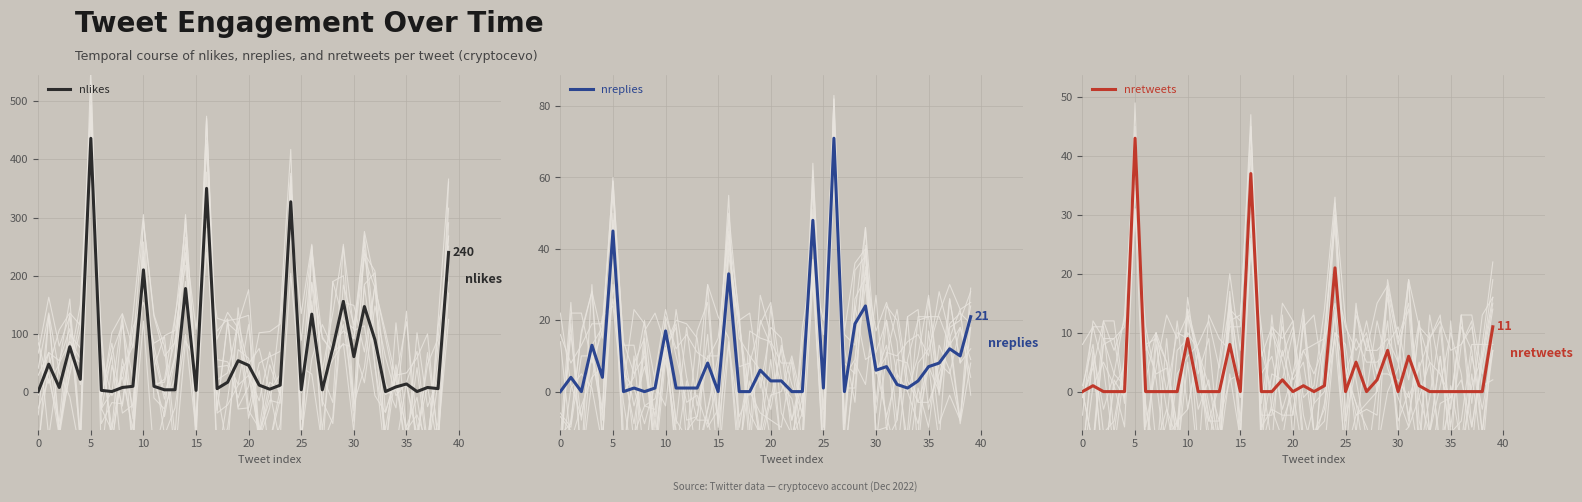

Is this an area chart (filled region under the line)?

No